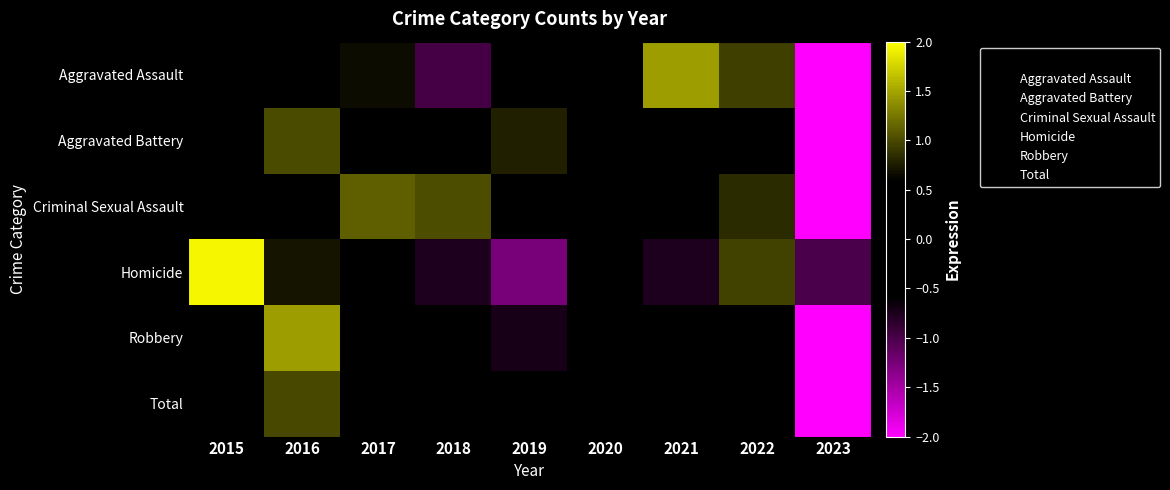

Reading left to right, extract all data points from this chart.

Aggravated Assault: 2015=-0.4	2016=0.3	2017=0.7	2018=-1.0	2019=0.3	2020=-0.2	2021=1.5	2022=0.9	2023=-2.1
Aggravated Battery: 2015=-0.3	2016=1.0	2017=0.5	2018=-0.1	2019=0.8	2020=0.5	2021=0.2	2022=-0.0	2023=-2.6
Criminal Sexual Assault: 2015=-0.4	2016=-0.4	2017=1.1	2018=1.0	2019=0.4	2020=-0.6	2021=0.4	2022=0.8	2023=-2.2
Homicide: 2015=1.9	2016=0.7	2017=-0.0	2018=-0.8	2019=-1.3	2020=0.2	2021=-0.8	2022=1.0	2023=-1.0
Robbery: 2015=0.6	2016=1.5	2017=0.2	2018=0.3	2019=-0.7	2020=0.1	2021=0.2	2022=0.3	2023=-2.4
Total: 2015=0.1	2016=1.0	2017=0.6	2018=-0.0	2019=-0.0	2020=0.1	2021=0.5	2022=0.5	2023=-2.7